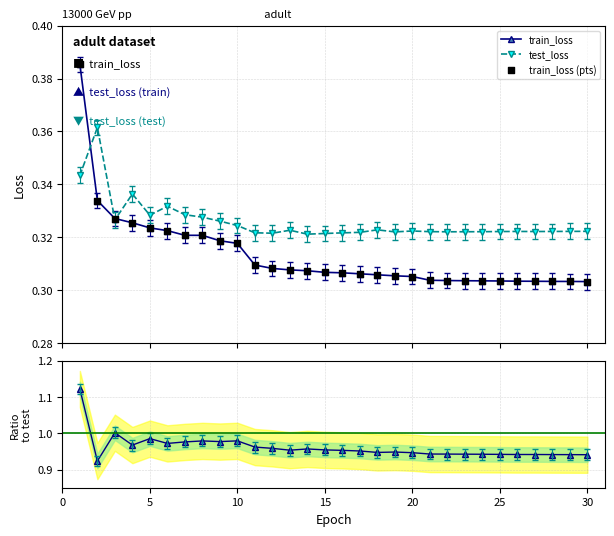

Which series has the largest total across all categories?

train/test loss ratio